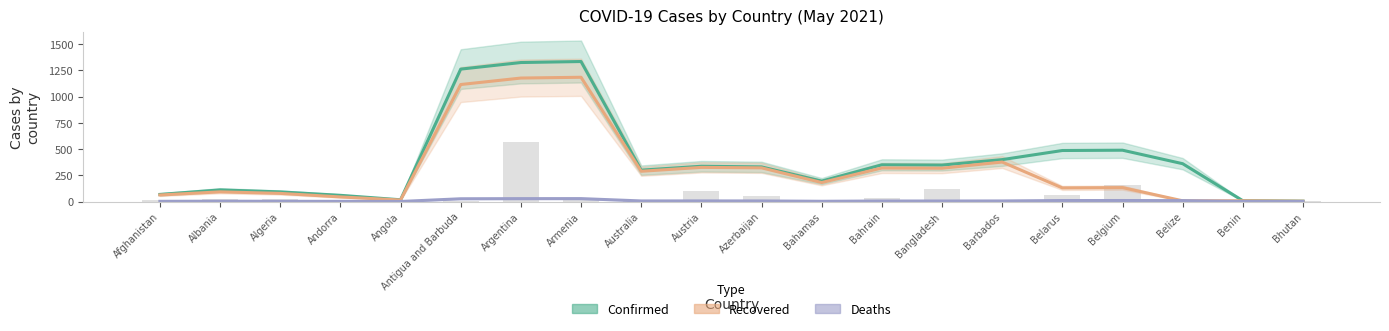

What is the difference between the maximum and minimum values in the Recovered series?

1182.2